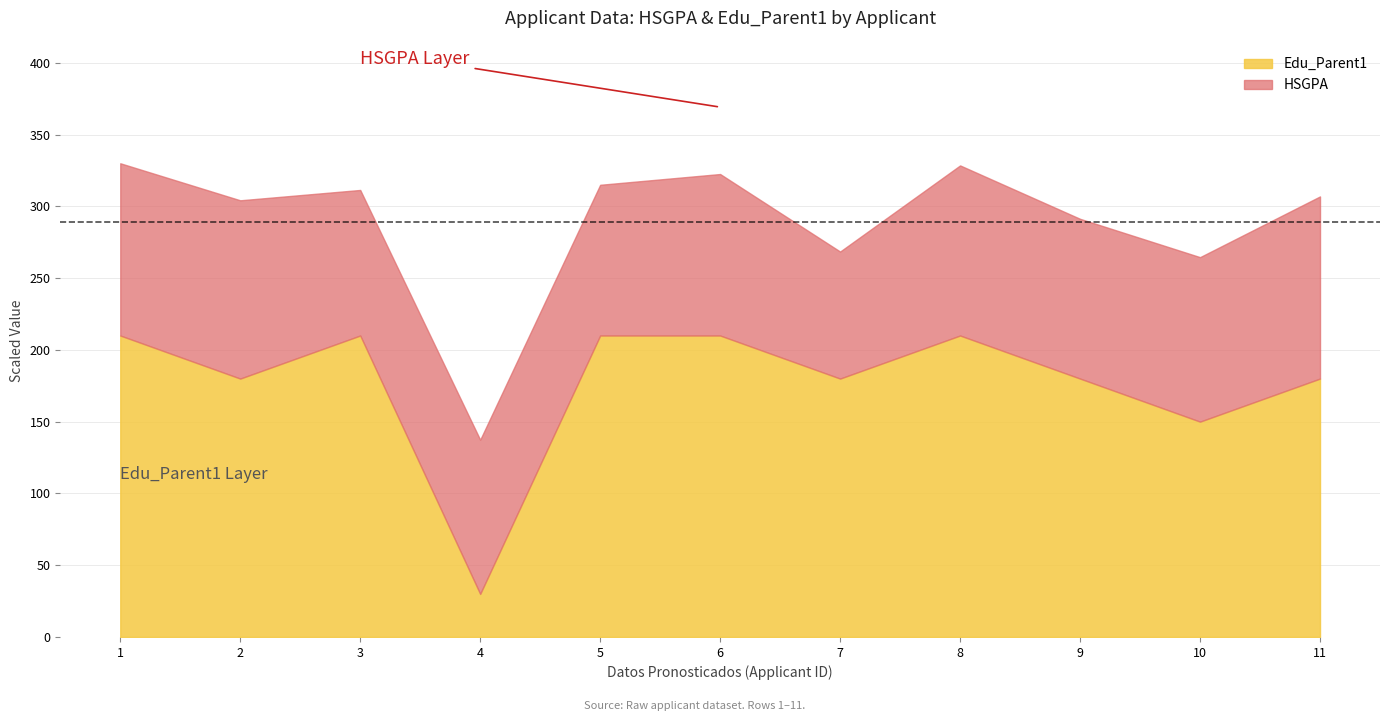

Between 10 and 11, which is larger?

11